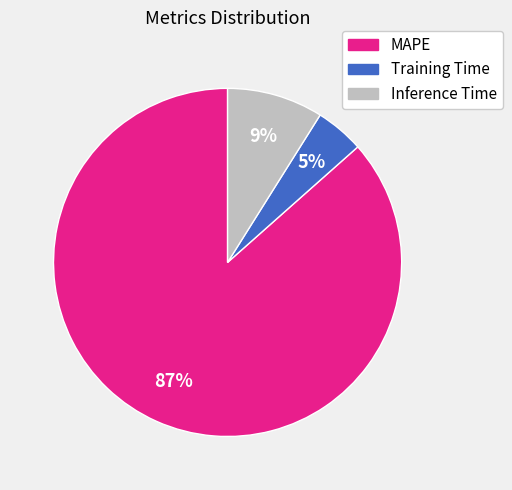

Is there a majority slice in this chart?

Yes